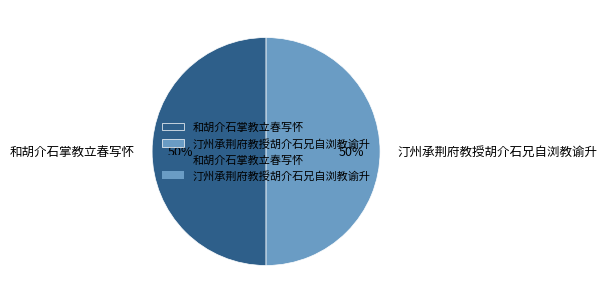

To the nearest percent, what is the combined percentage of 和胡介石掌教立春写怀 and 汀州承荆府教授胡介石兄自浏教谕升?

100%